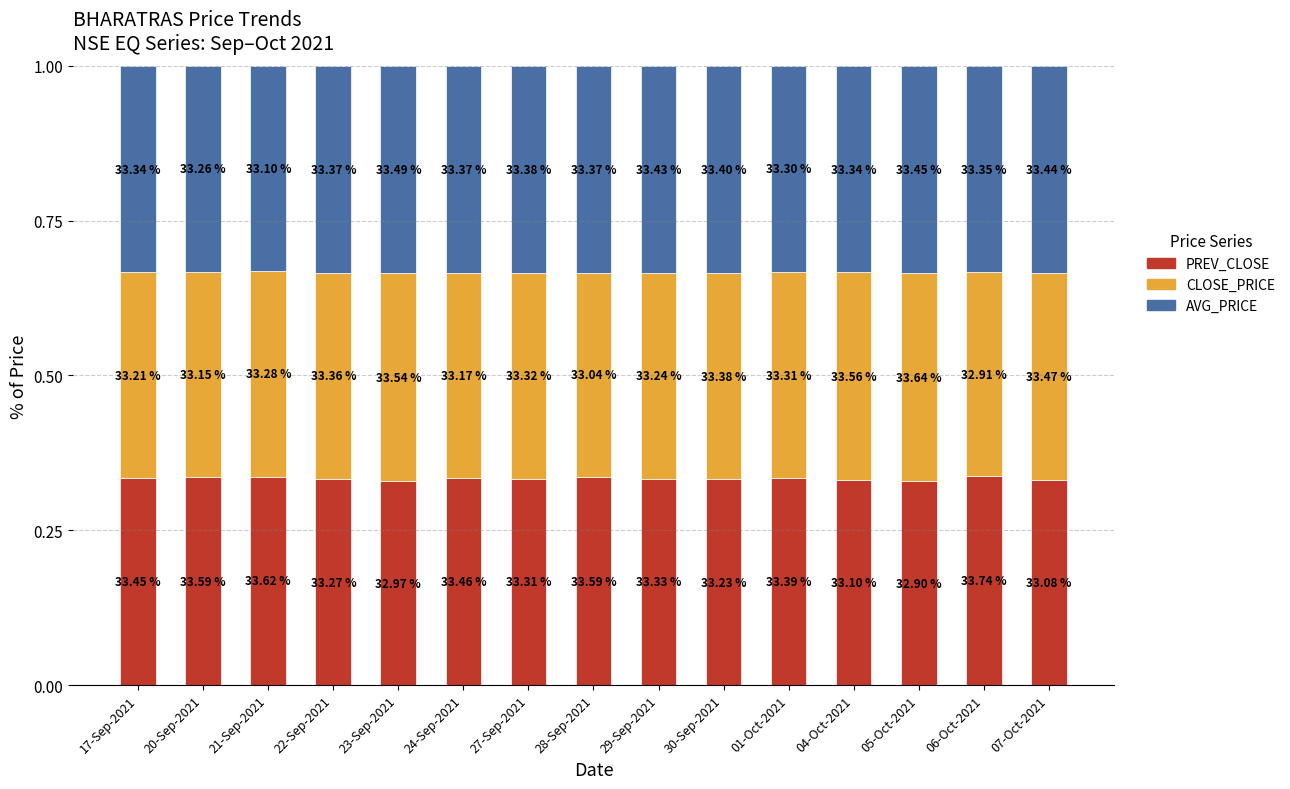

What is the label of the 6th bar from the right?

30-Sep-2021